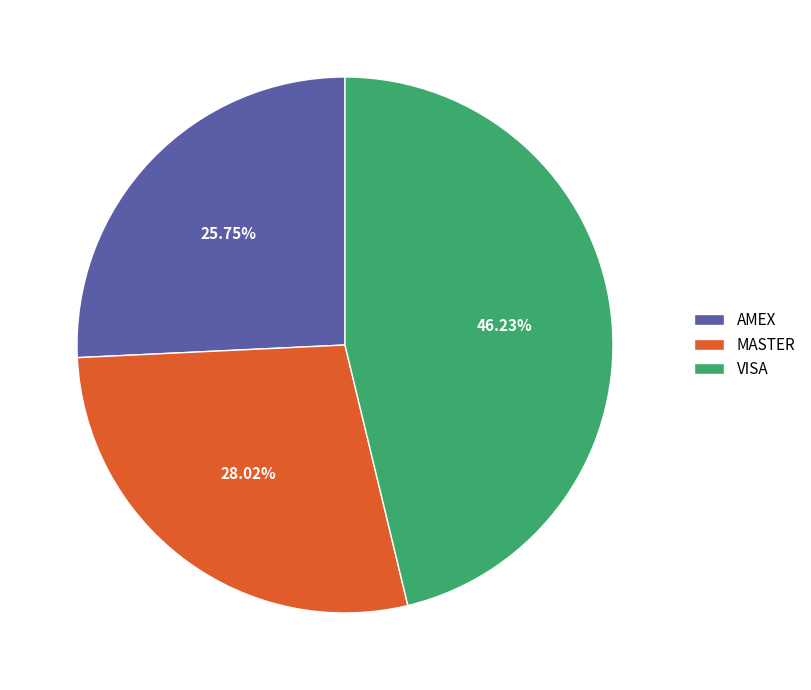

To the nearest percent, what percentage of the pie is VISA?

46%